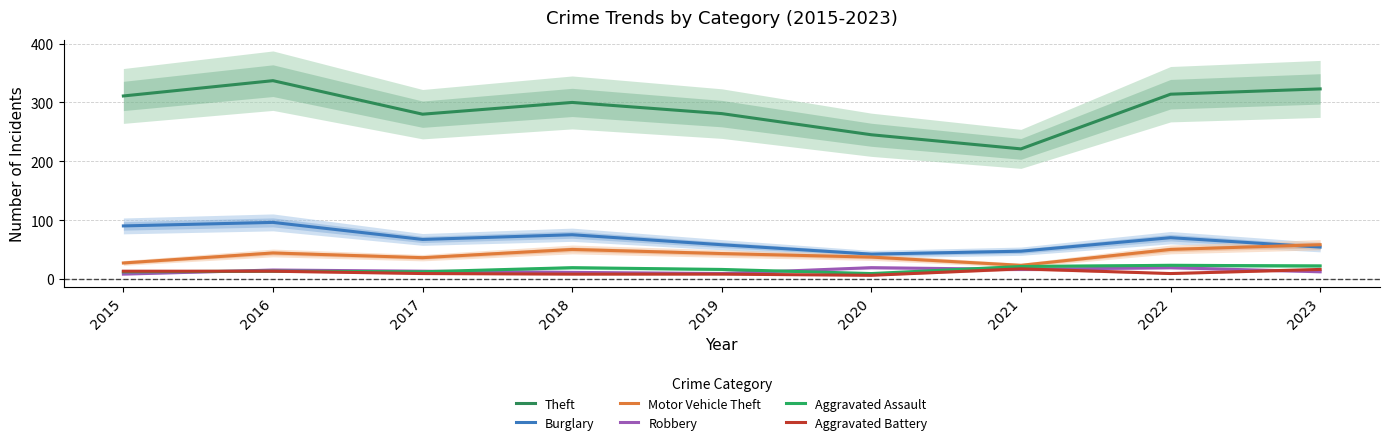

Does the chart display data point markers on the line(s)?

No